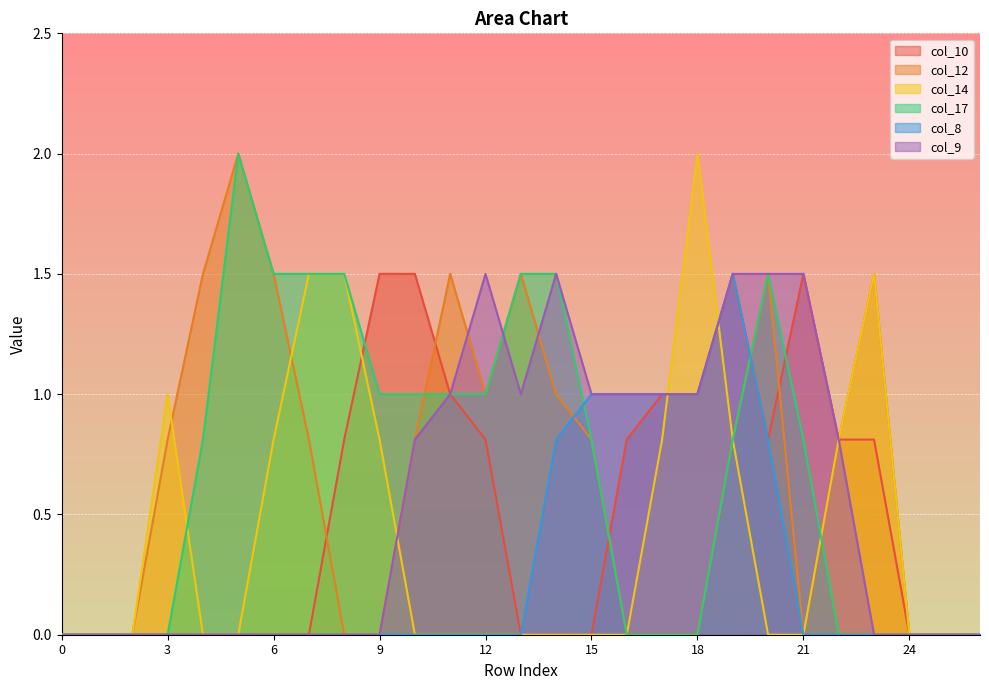

Which series ends up on top after the final intersection of col_14 and col_17?

col_14